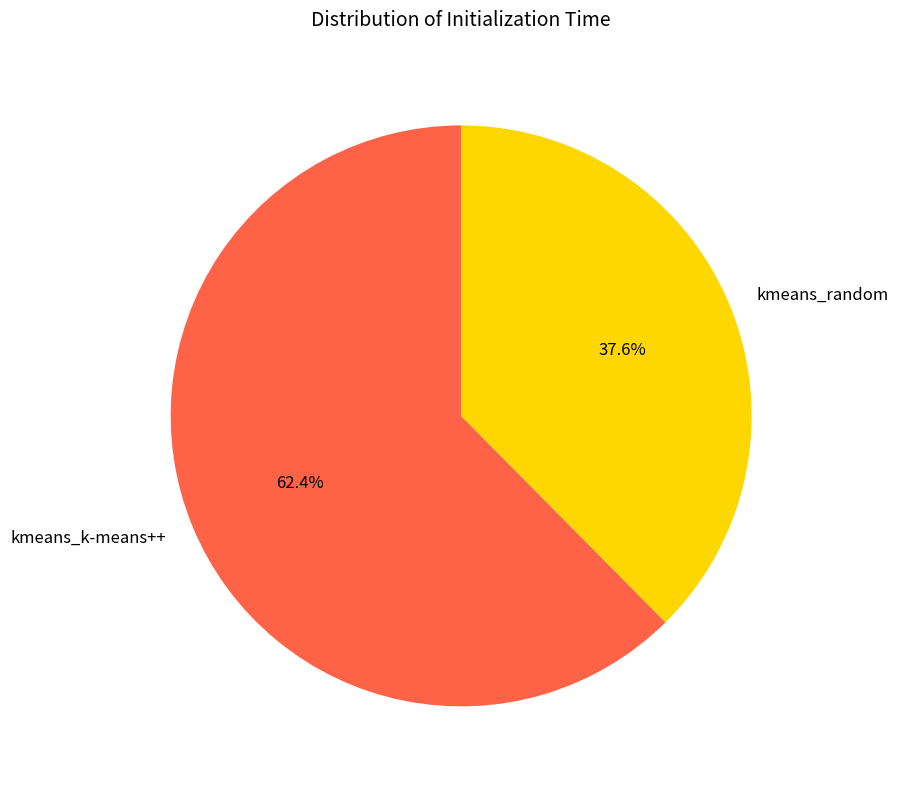

Rank the categories by value from lowest to highest.

kmeans_random, kmeans_k-means++